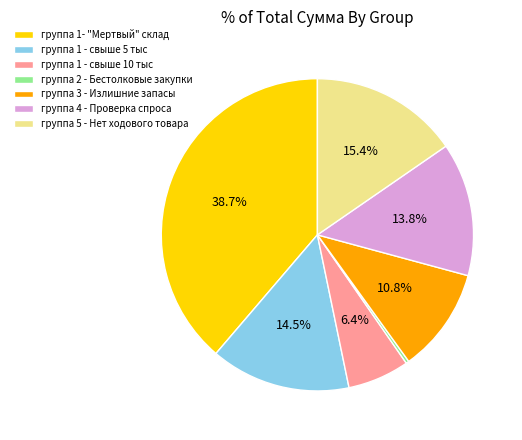

What percentage is the группа 5 - Нет ходового товара slice, to the nearest percent?

15%